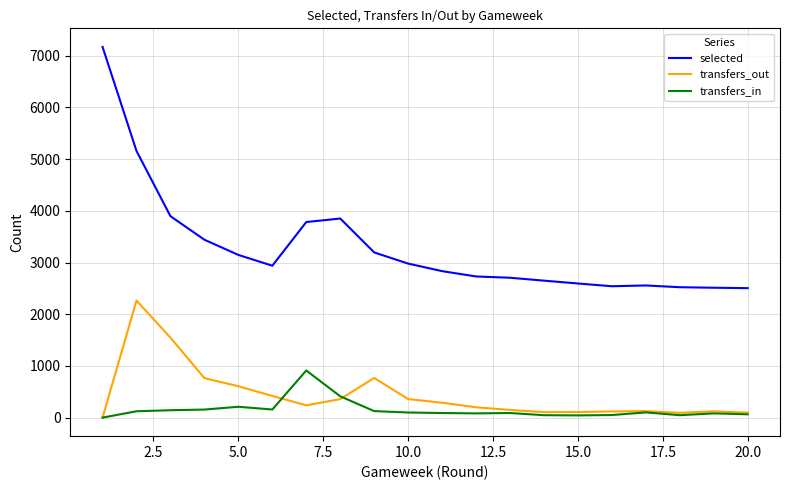

True or false: transfers_in and selected cross at least once.

False